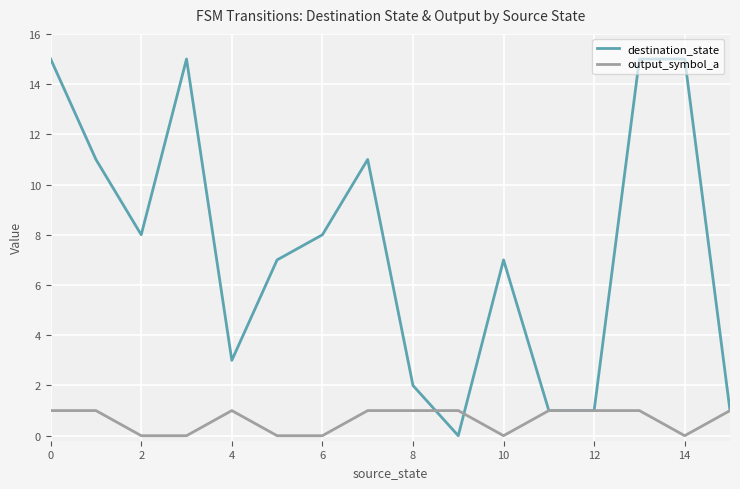

Reading left to right, list all the values displayed in this chart.

destination_state: 15	11	8	15	3	7	8	11	2	0	7	1	1	15	15	1
output_symbol_a: 1	1	0	0	1	0	0	1	1	1	0	1	1	1	0	1